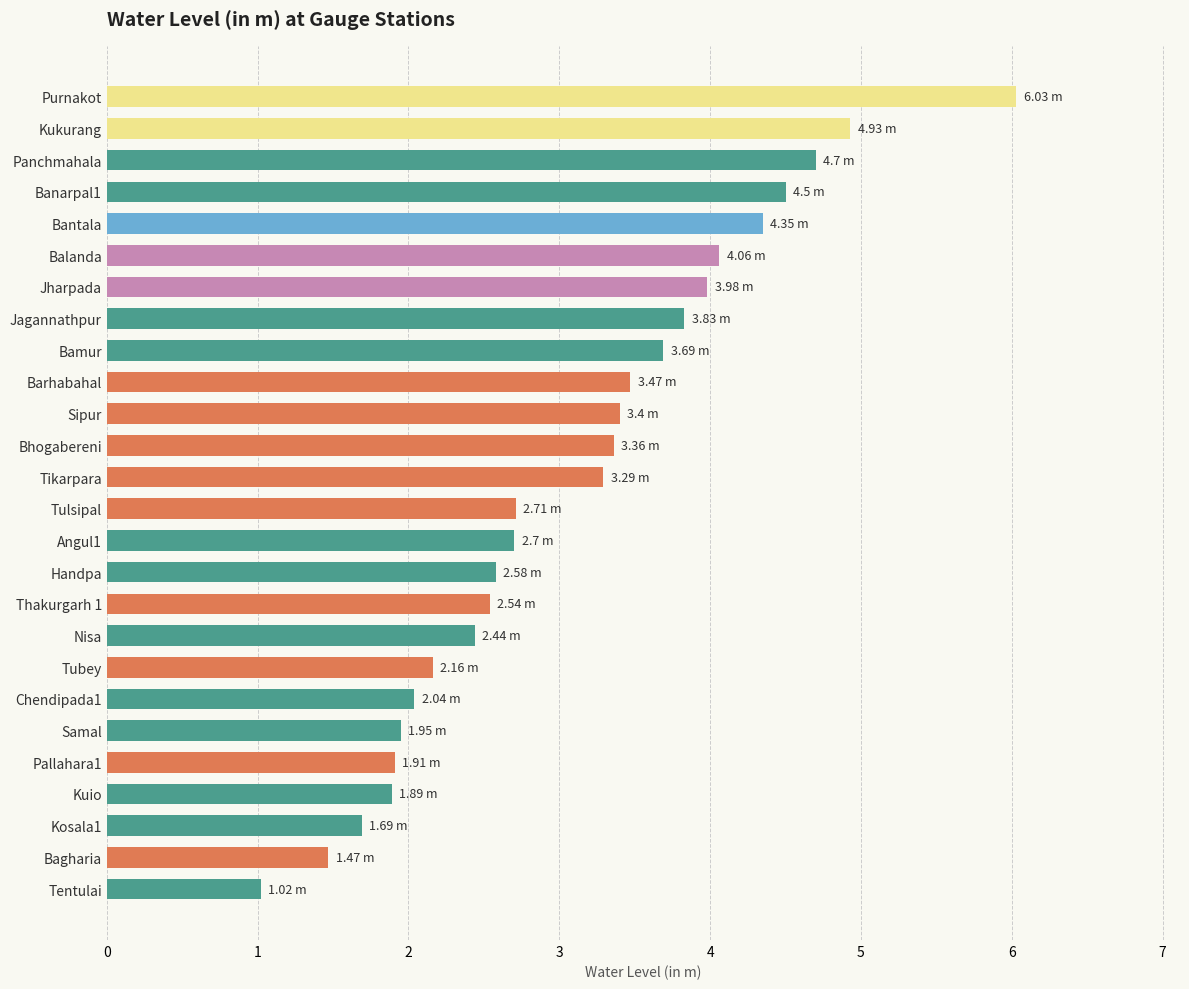

What is the difference between the second highest and minimum values?

3.9